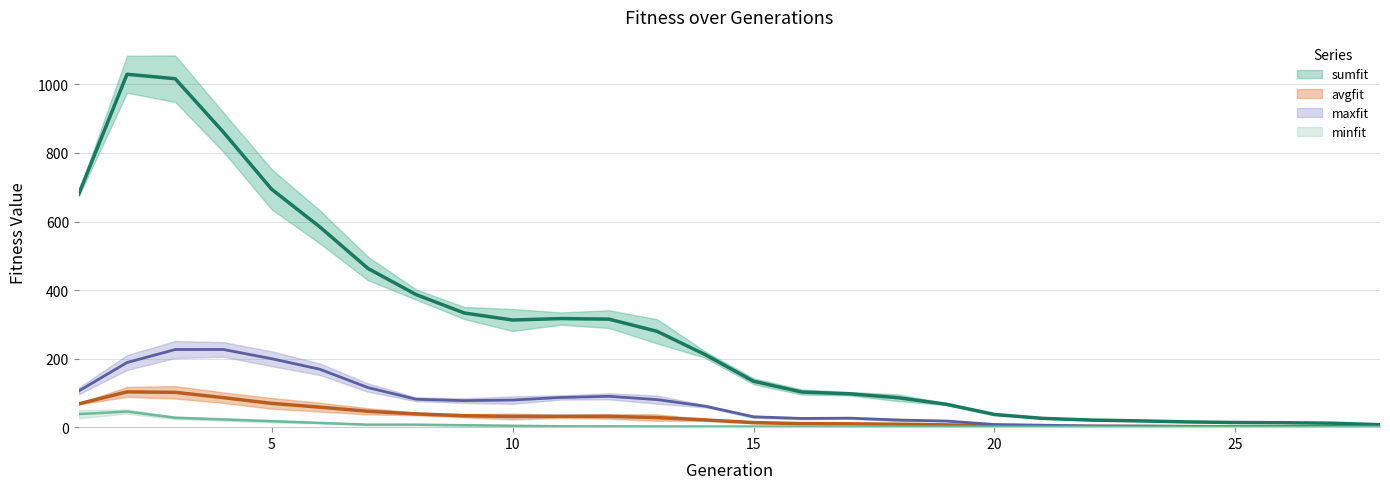

True or false: sumfit and avgfit intersect in this chart.

False